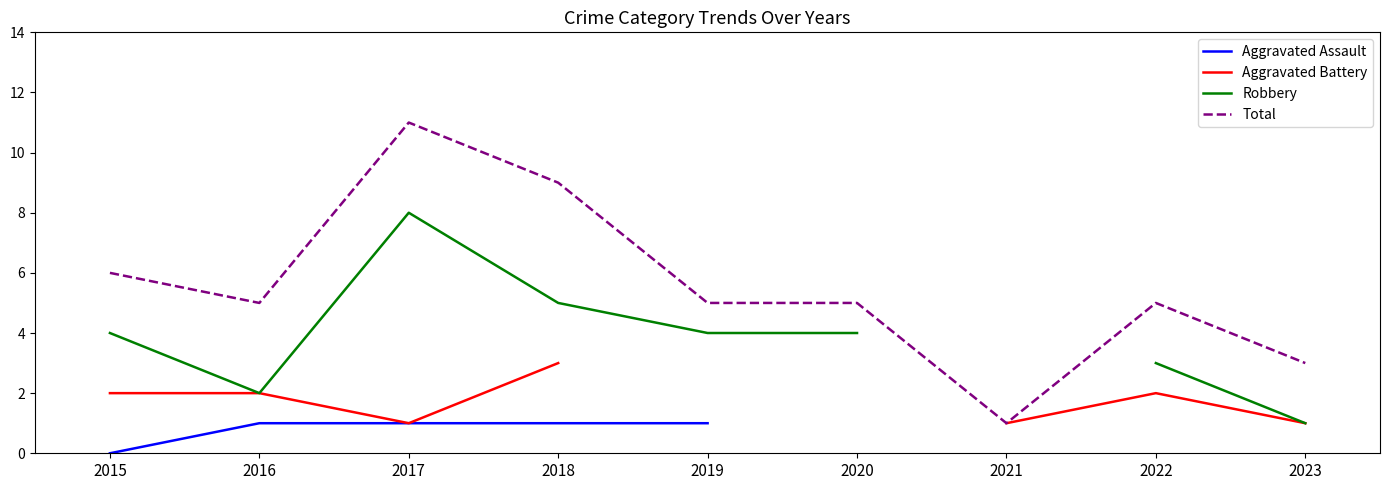

The value of Total at 2016 is 9. True or false?

False